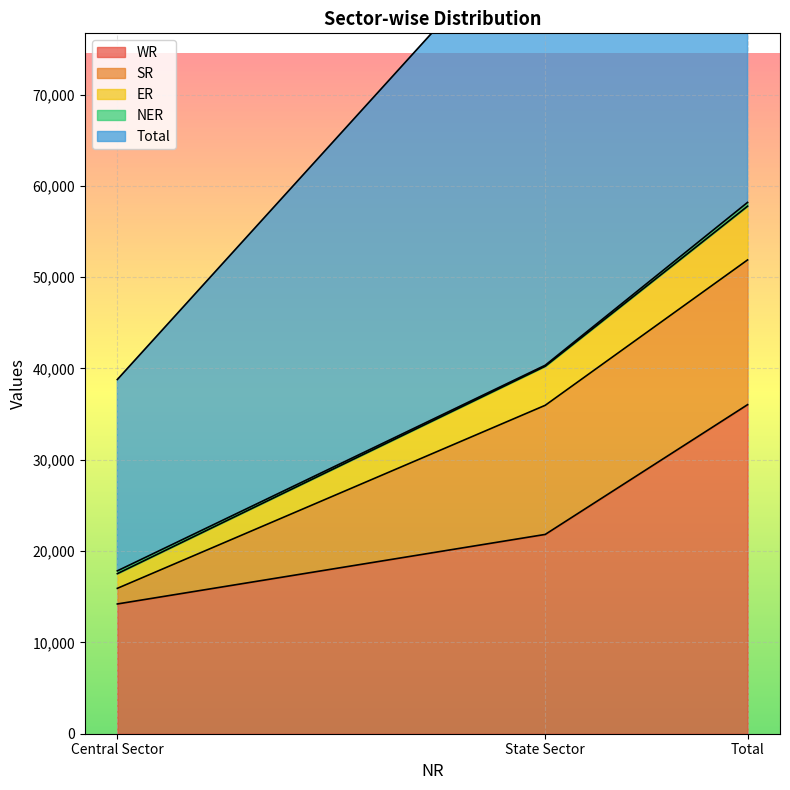

How many values in the Total series exceed 40244?

1